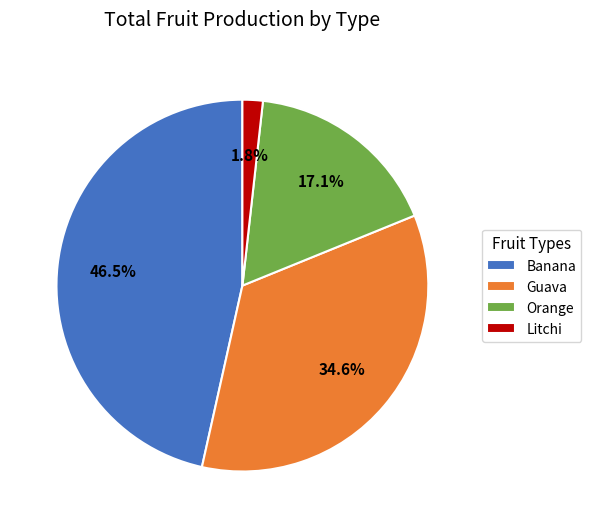

To the nearest percent, what percentage of the pie is Orange?

17%